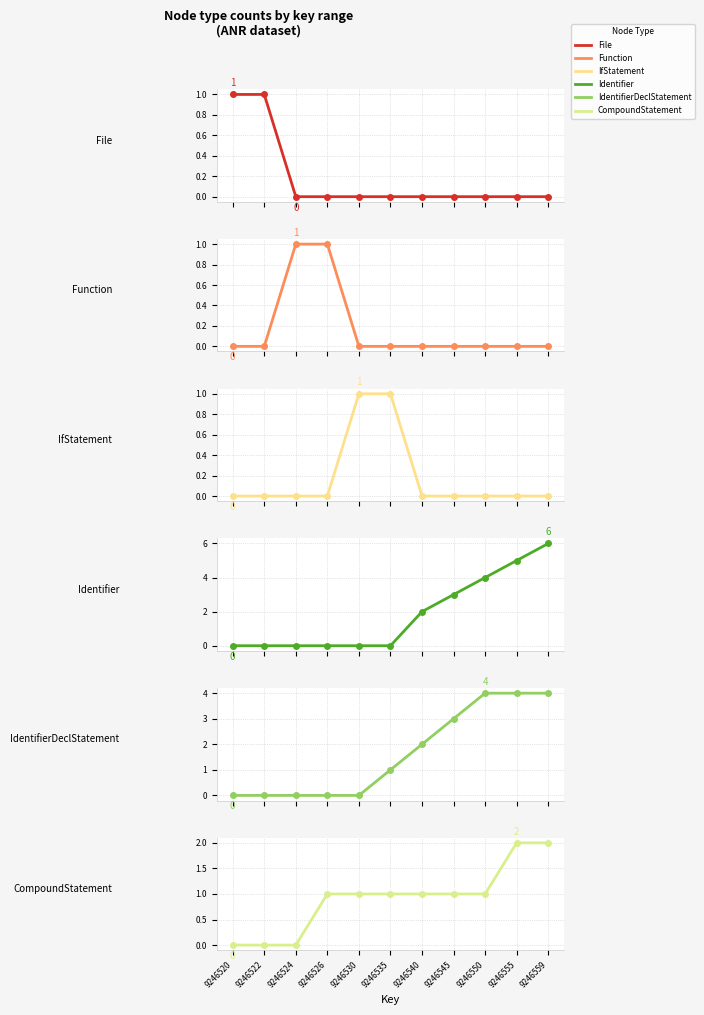

Where is IfStatement nearest to the value 0?

9246520